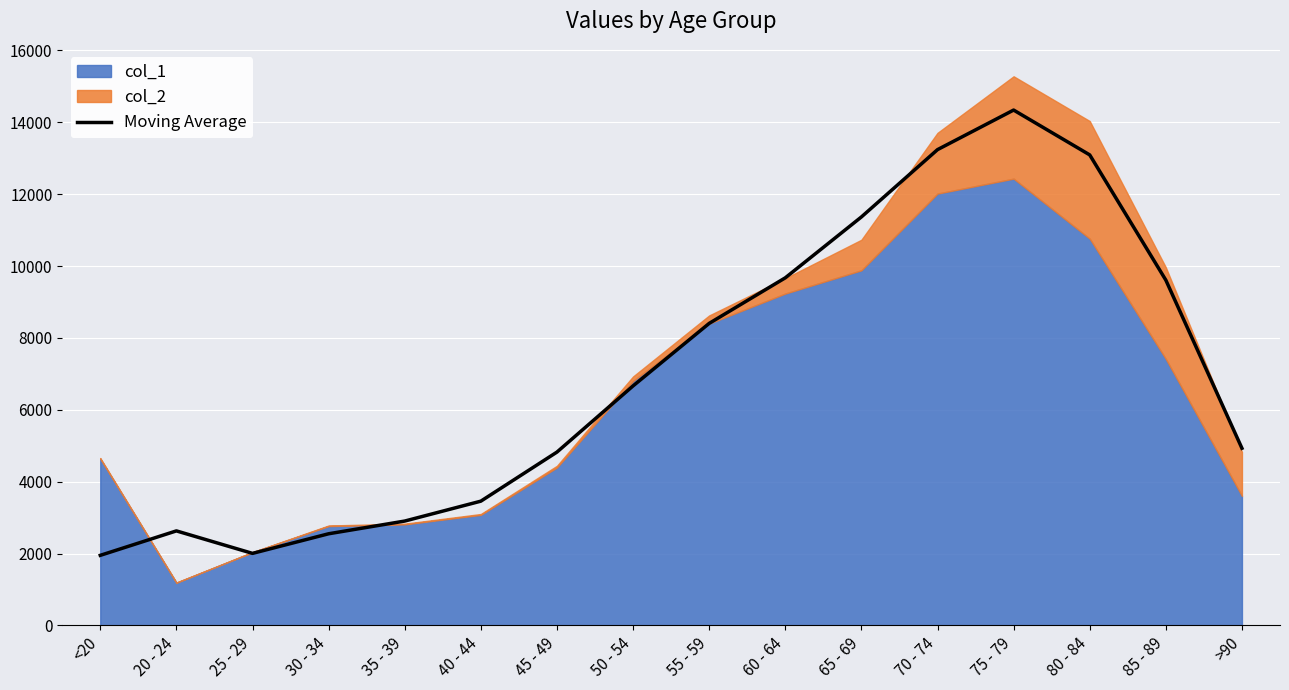

What position from the right is 60 - 64?

7